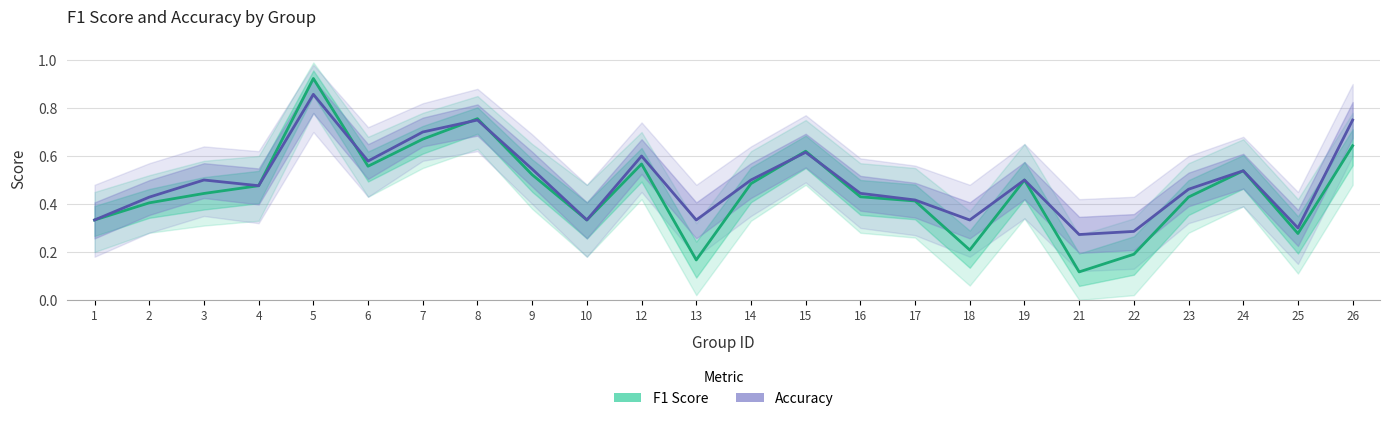

True or false: Accuracy and F1 Score cross at least once.

True